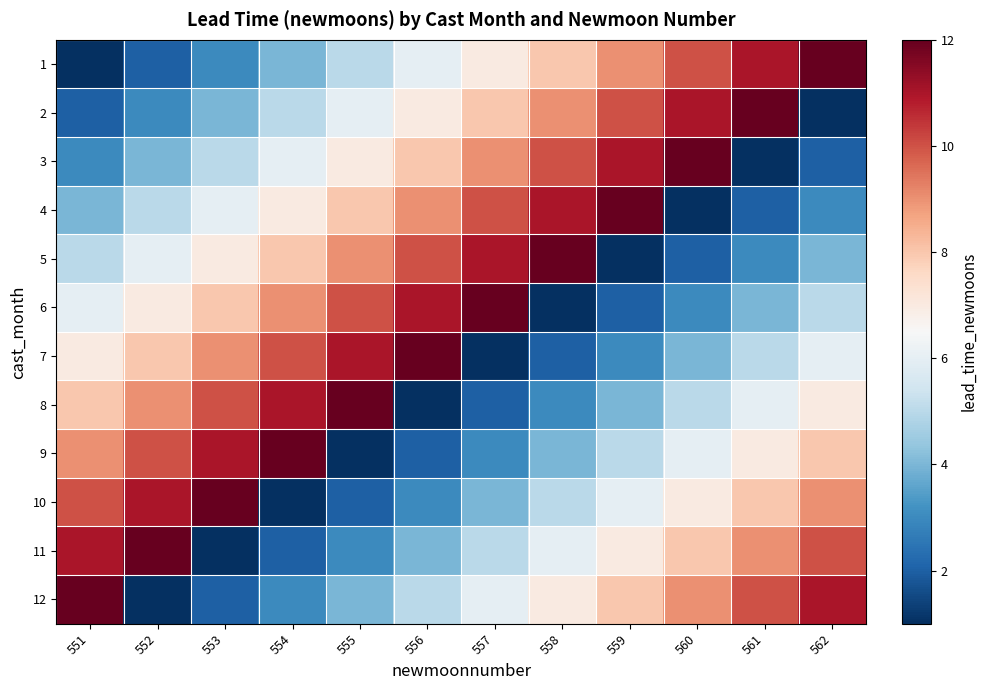

Which has a higher value, 556 or 561?

561